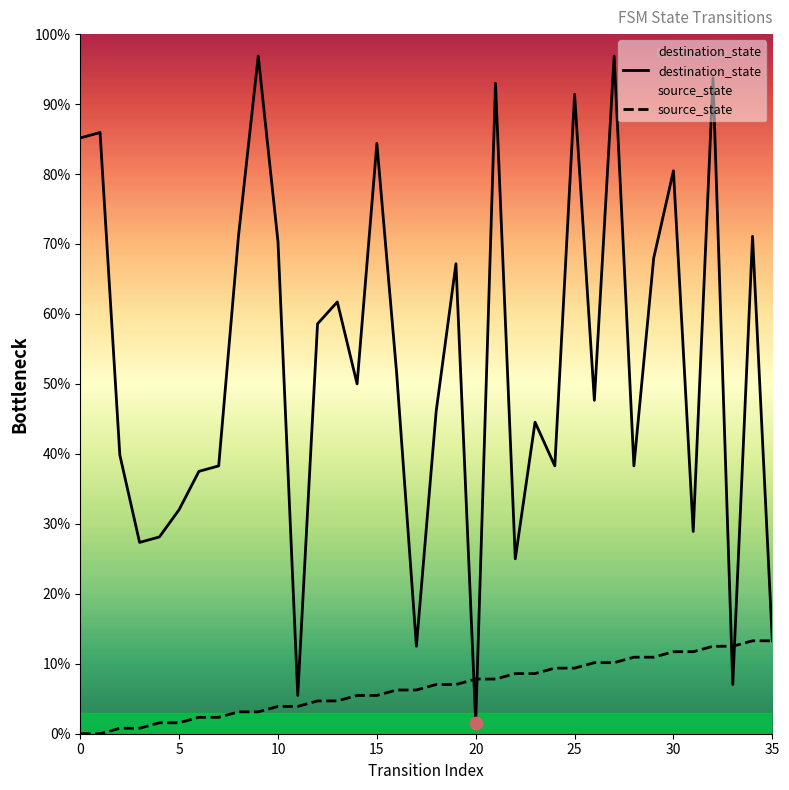

Which series has the widest spread of Y values?

destination_state